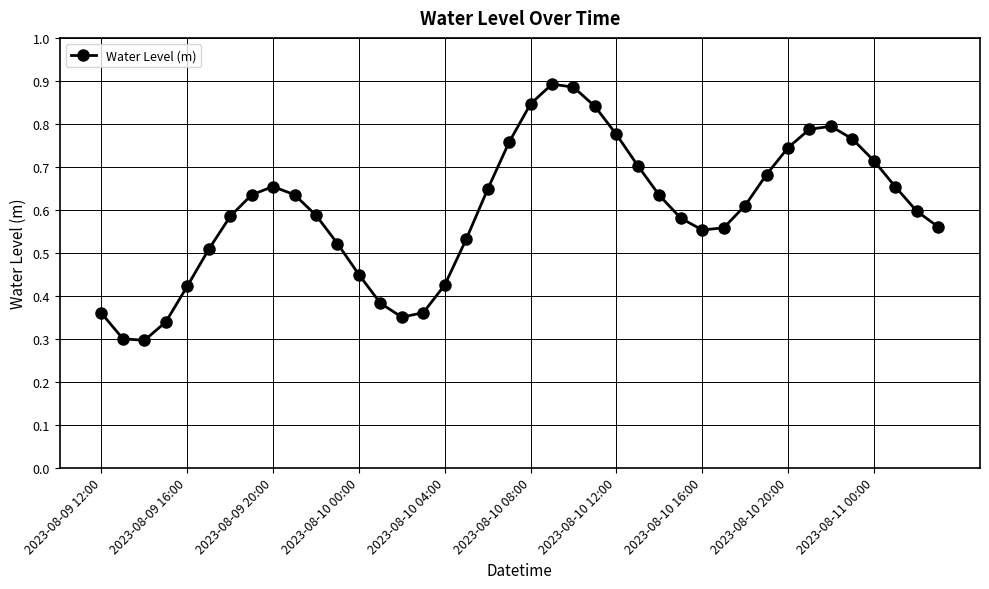

True or false: the data has more than 2 interior local peaks.

True